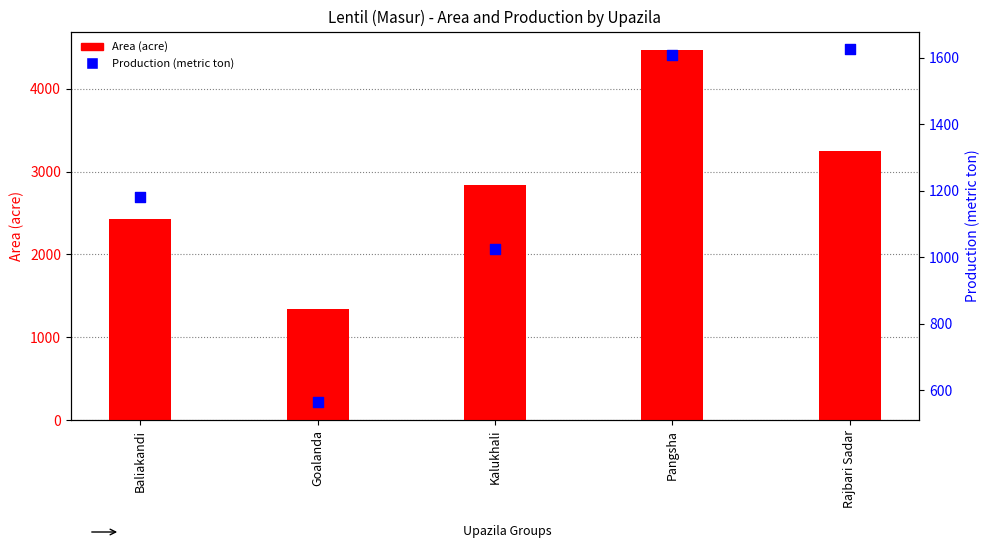

Which series has the largest total across all categories?

Area (acre)